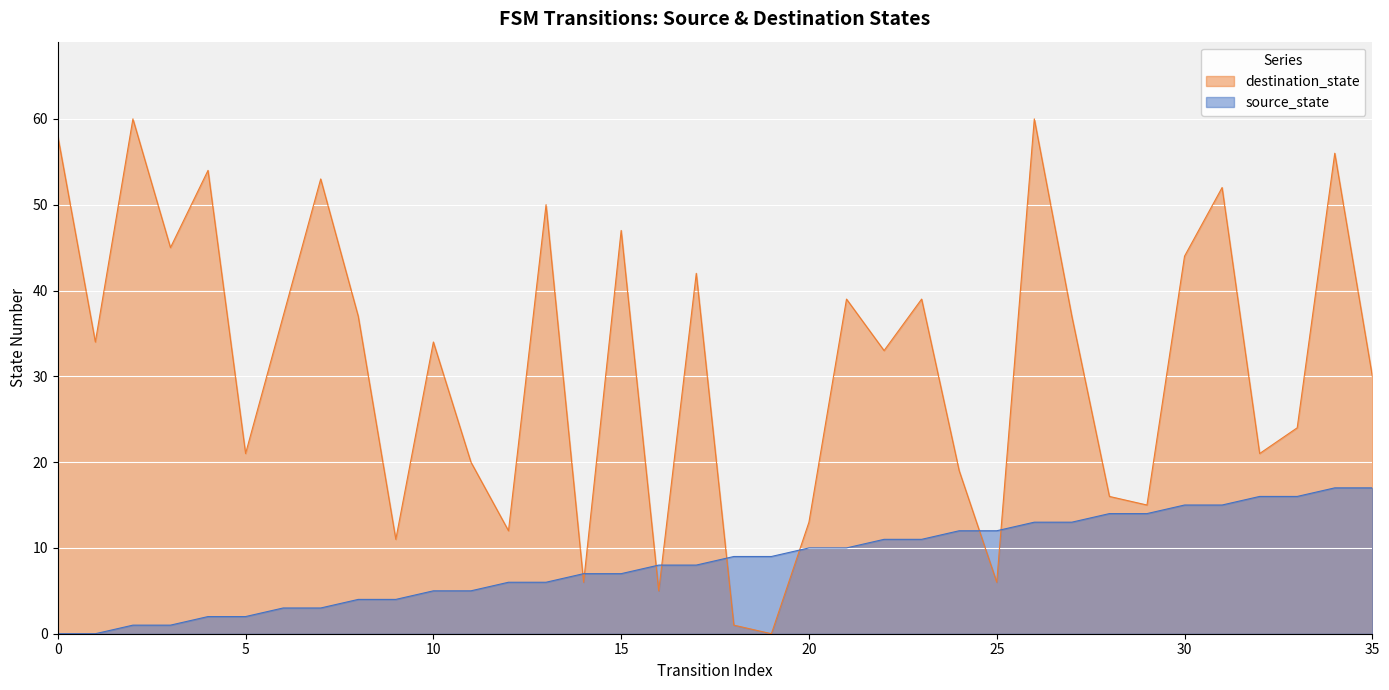

What is the total value across all series at 15?

54